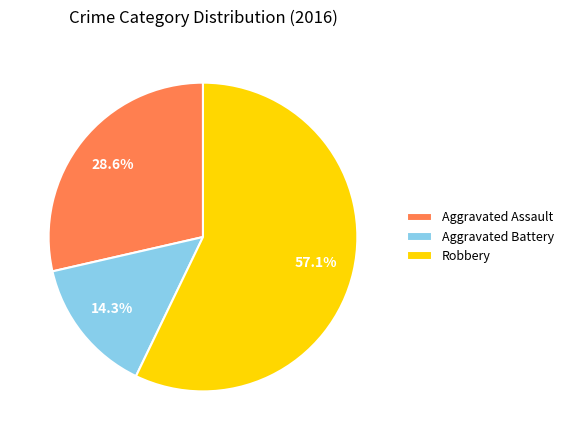

Combined, what portion of the pie is Aggravated Assault and Robbery?

85.7%